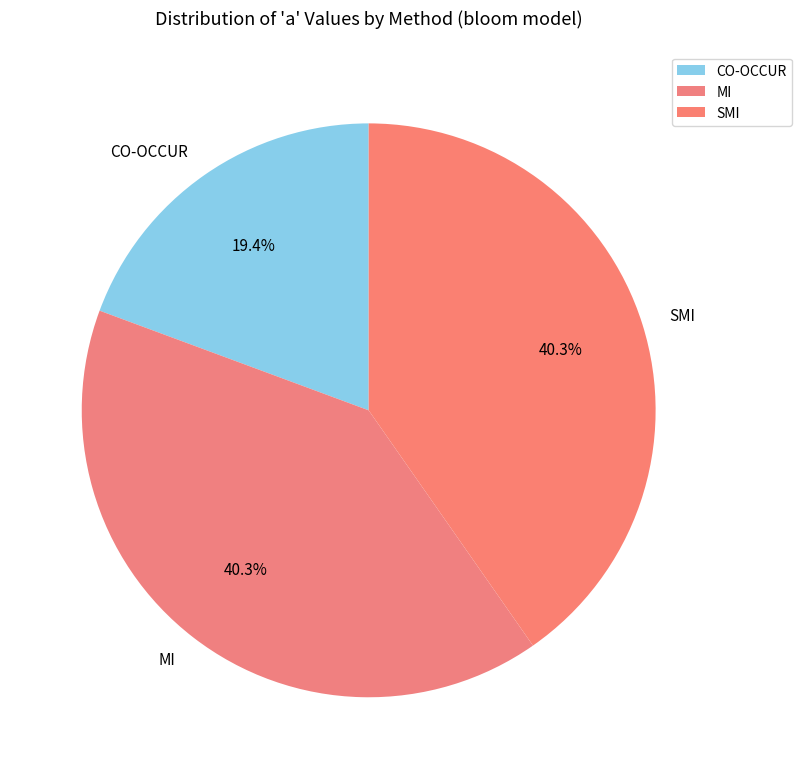

Between CO-OCCUR and SMI, which is larger?

SMI